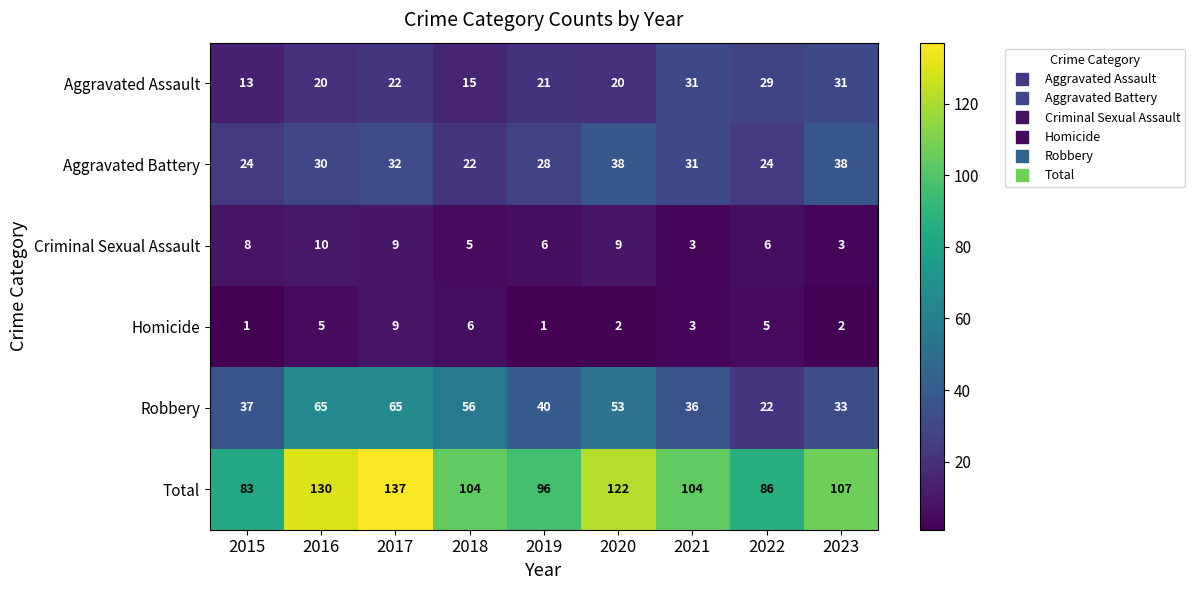

Which series has the largest total across all categories?

Total